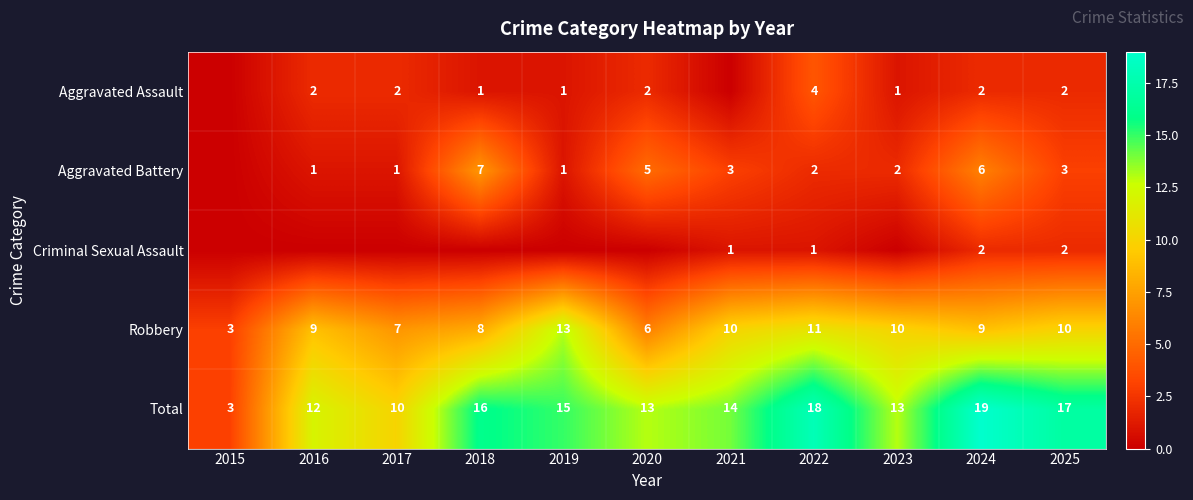

Where is Robbery nearest to the value 8?

2018